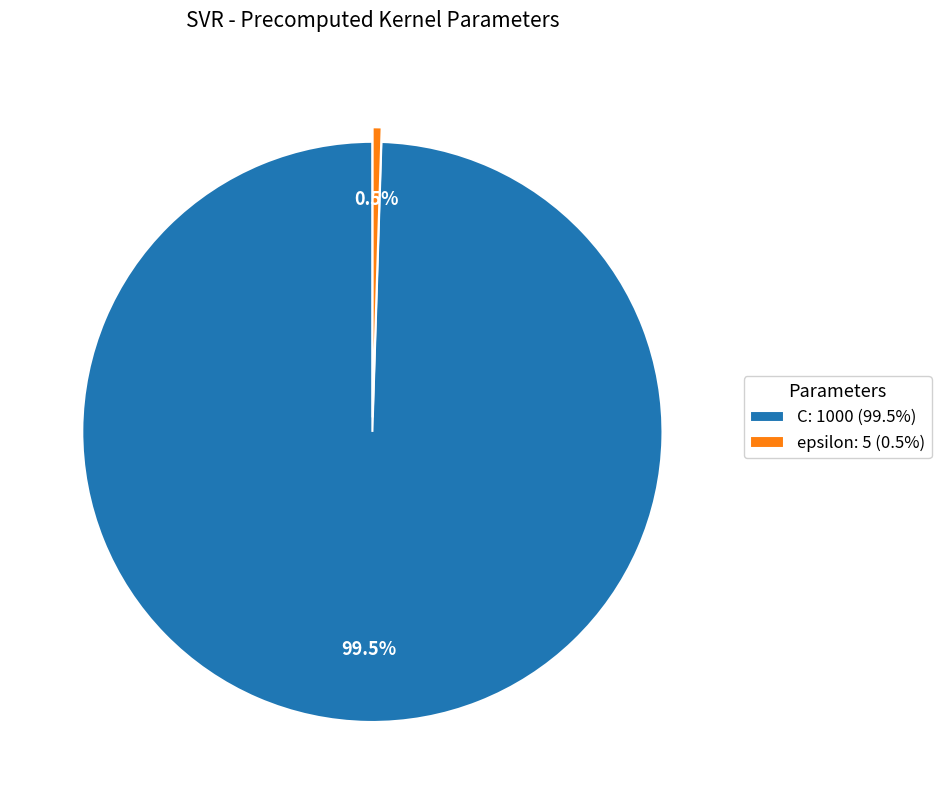

Is there a majority slice in this chart?

Yes